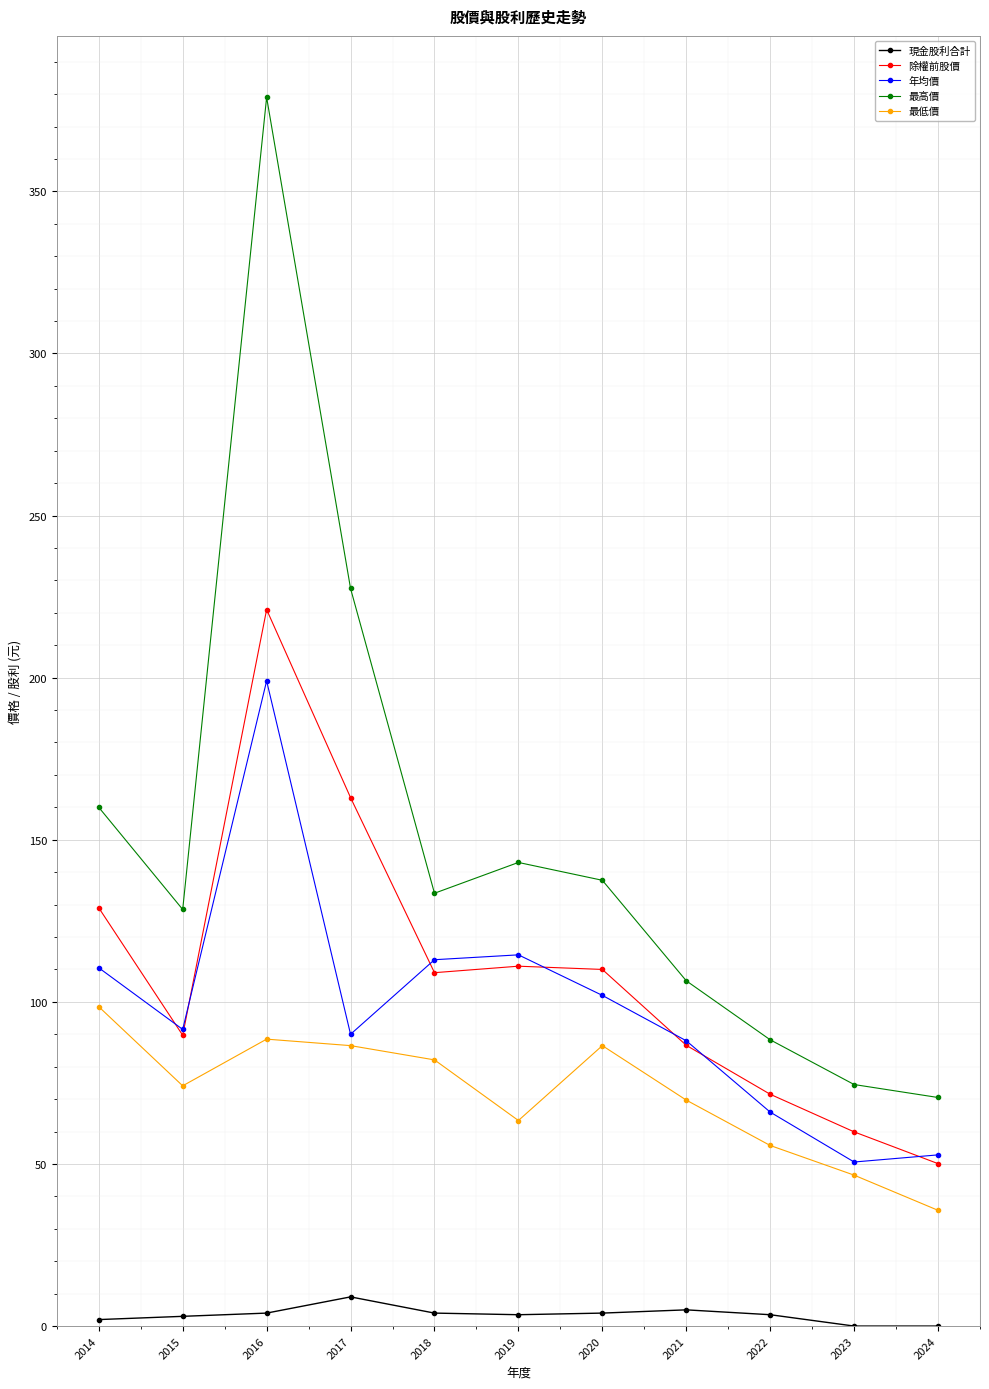

What is the value of the 最高價 point at the 6th from the left?

143.0